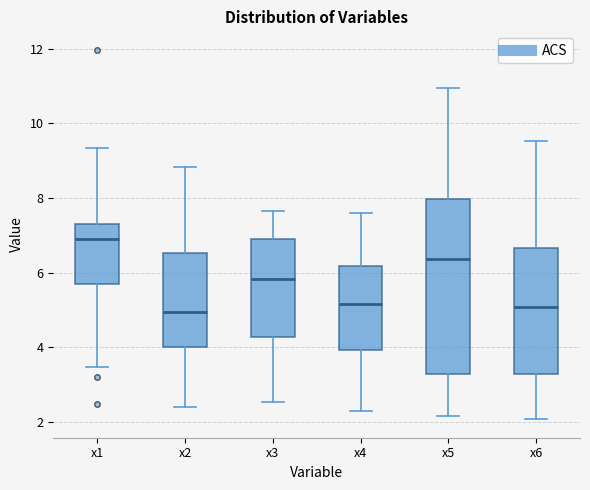

Reading left to right, read every box against the y-axis: the position of its median line, the range the box covers, and the ends of its whiskers. The values are not printed on the chart, so give them approximately, as read against the axis.

x1: median 7.0, box 5.6 to 7.4, whiskers 3.4 to 9.4
x2: median 5.0, box 4.0 to 6.6, whiskers 2.4 to 8.8
x3: median 5.8, box 4.2 to 7.0, whiskers 2.6 to 7.6
x4: median 5.2, box 4.0 to 6.2, whiskers 2.2 to 7.6
x5: median 6.4, box 3.2 to 8.0, whiskers 2.2 to 11.0
x6: median 5.0, box 3.2 to 6.6, whiskers 2.0 to 9.6